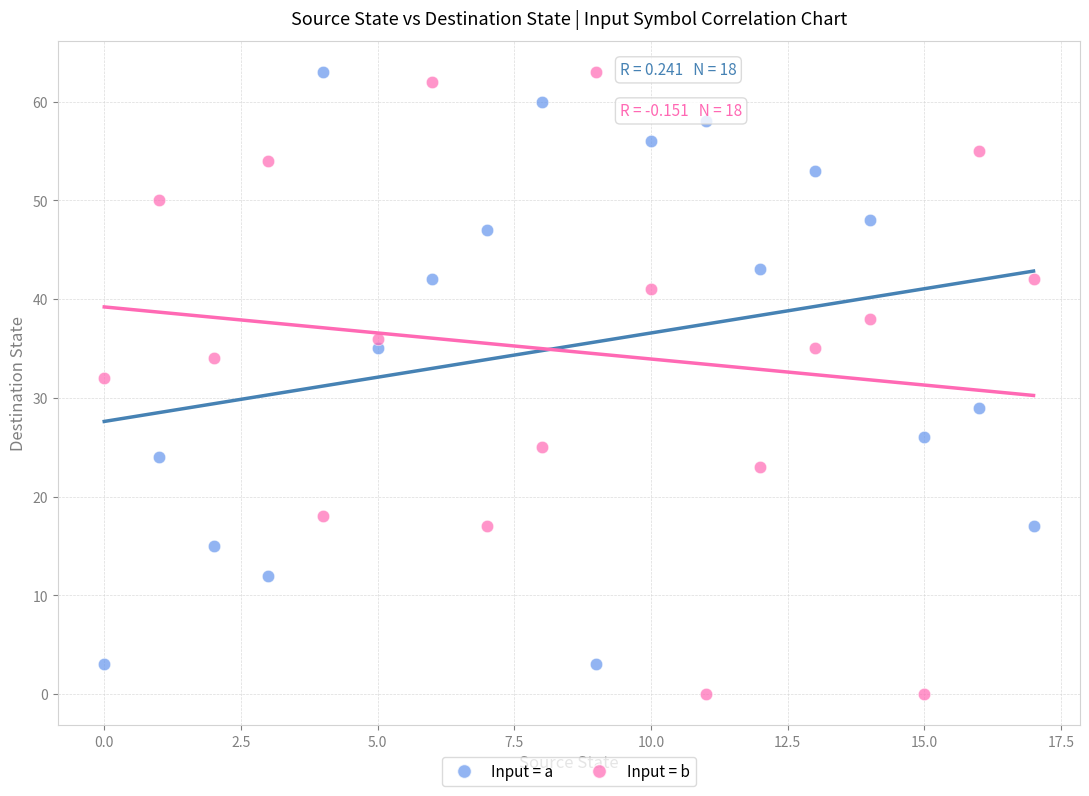

Across all series, what Y value is closest to 31?

32